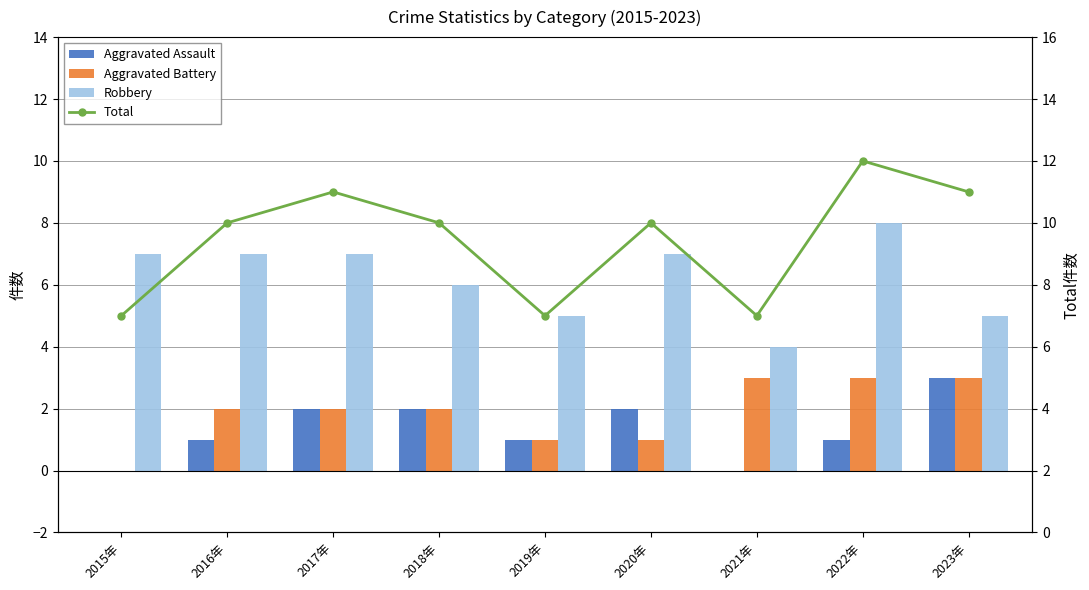

At how many categories does at least one series exceed 2?

9